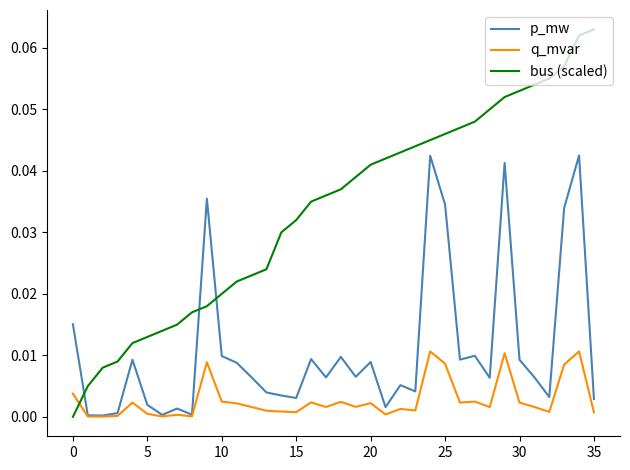

Rank the series by their average value, from highest to lowest.

bus (scaled), p_mw, q_mvar